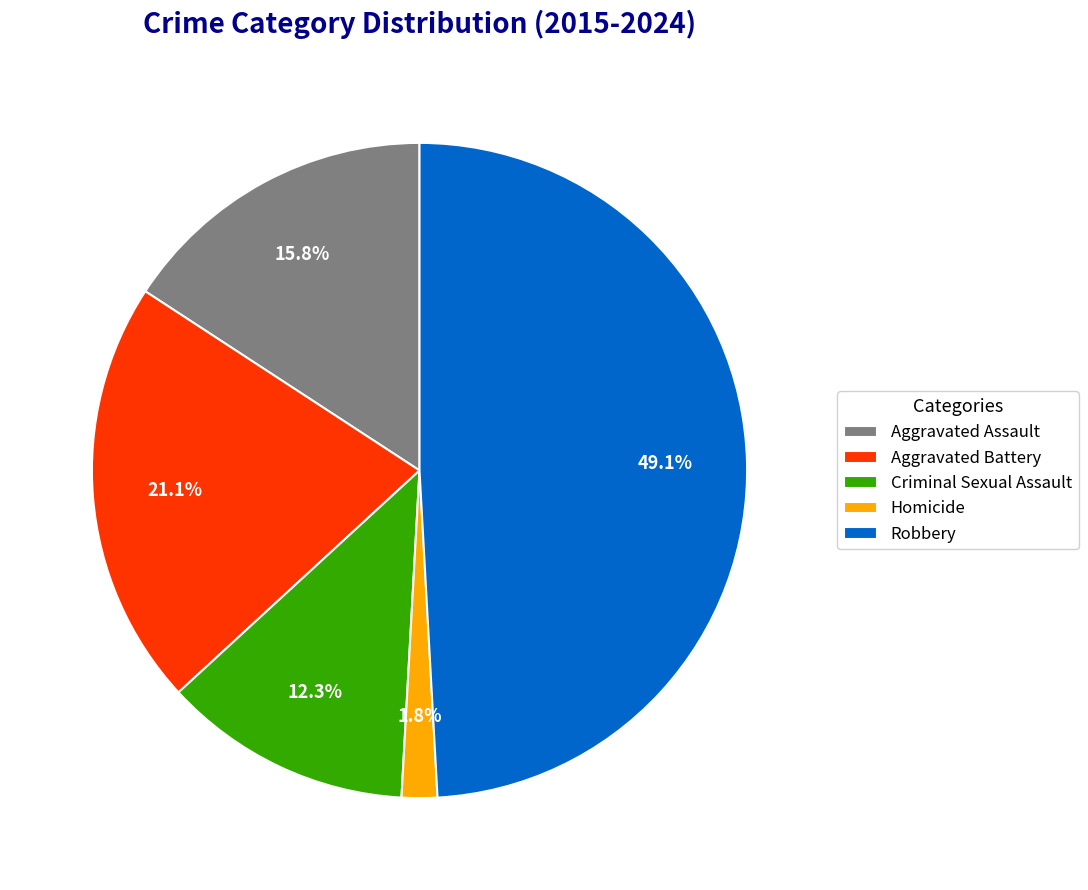

Which category has the biggest portion of the pie?

Robbery